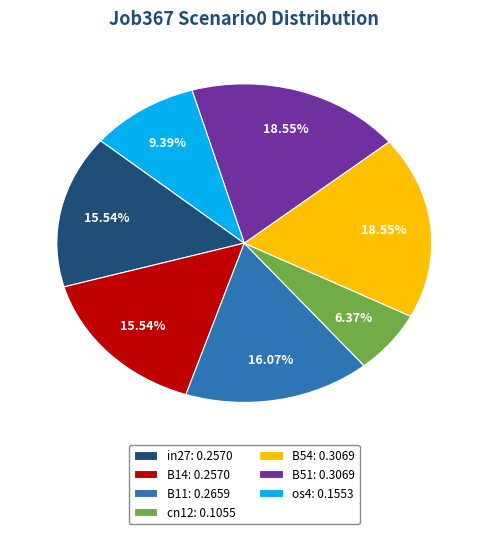

To the nearest percent, what is the difference between the largest and smallest slice percentages?

12%